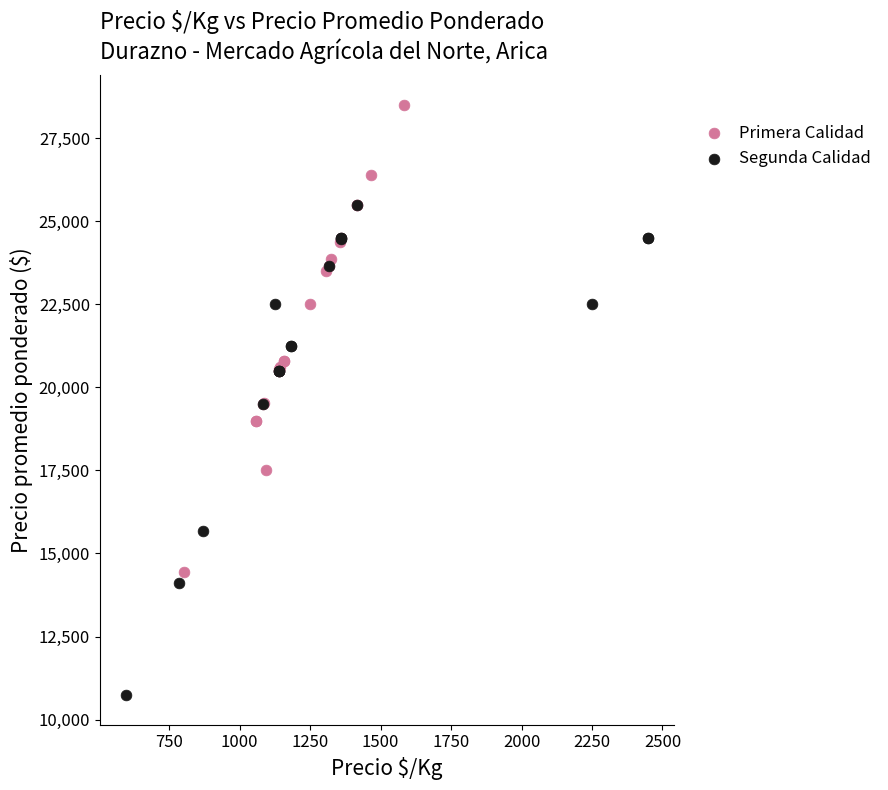

Which series contains the highest Y value?

Primera Calidad